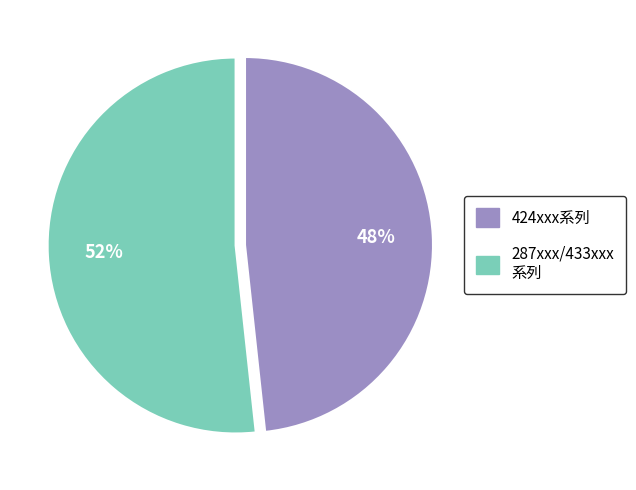

Does any single category account for the majority?

Yes